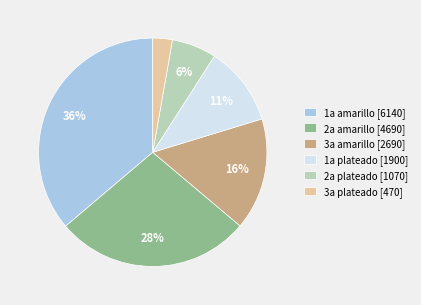

How many slices are in this pie chart?

6